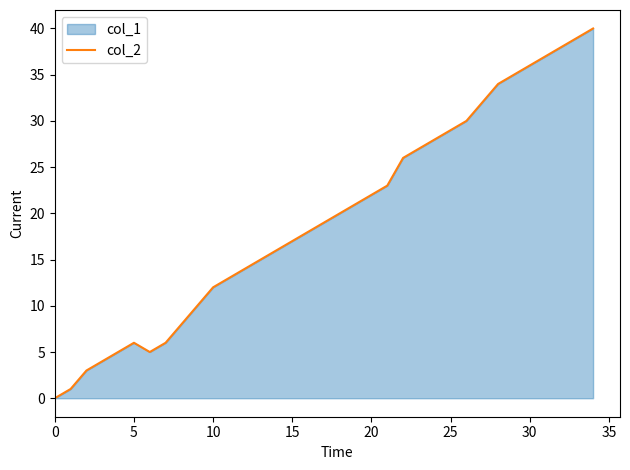

What is the maximum value shown in the chart?

40